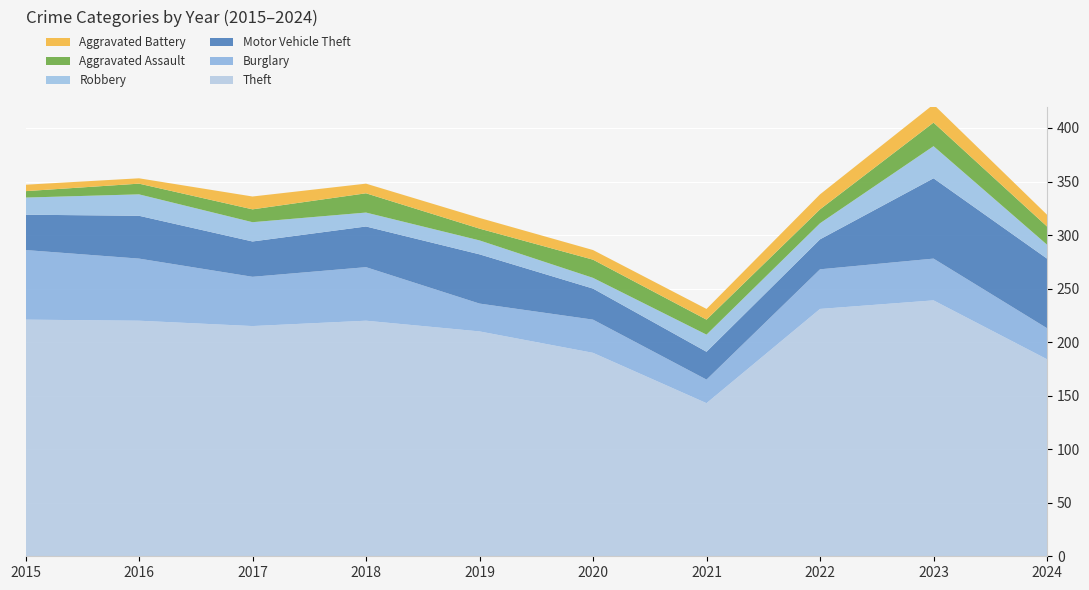

Reading right to left, list all the values displayed in this chart.

Theft: 2024=184	2023=239	2022=231	2021=143	2020=190	2019=210	2018=220	2017=215	2016=220	2015=221
Burglary: 2024=29	2023=39	2022=37	2021=22	2020=31	2019=26	2018=50	2017=46	2016=58	2015=65
Motor Vehicle Theft: 2024=65	2023=75	2022=28	2021=26	2020=29	2019=46	2018=38	2017=33	2016=40	2015=33
Robbery: 2024=13	2023=30	2022=15	2021=16	2020=10	2019=13	2018=13	2017=18	2016=20	2015=16
Aggravated Assault: 2024=17	2023=22	2022=13	2021=14	2020=17	2019=11	2018=18	2017=12	2016=10	2015=6
Aggravated Battery: 2024=11	2023=17	2022=14	2021=10	2020=9	2019=10	2018=9	2017=12	2016=5	2015=6